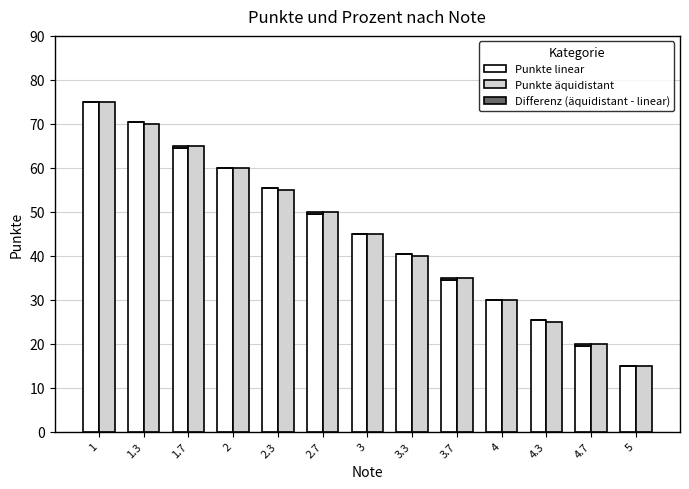

Reading left to right, what are all the values shown in this chart?

Punkte linear: 75.0	70.5	64.5	60.0	55.5	49.5	45.0	40.5	34.5	30.0	25.5	19.5	15.0
Punkte äquidistant: 75.0	70.0	65.0	60.0	55.0	50.0	45.0	40.0	35.0	30.0	25.0	20.0	15.0
Differenz (äquidistant - linear): 0.0	0.0	0.5	0.0	0.0	0.5	0.0	0.0	0.5	0.0	0.0	0.5	0.0